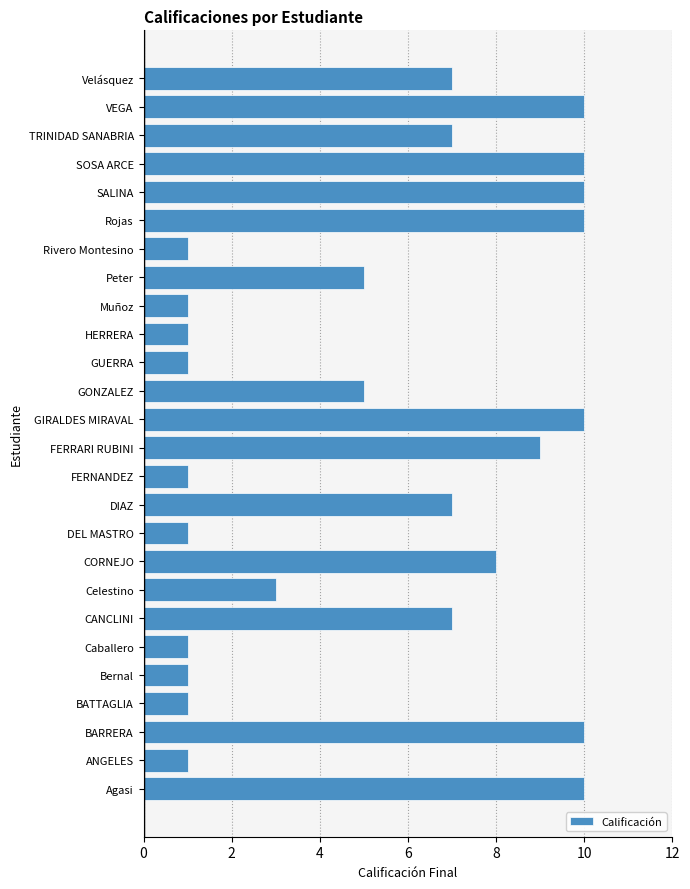

What value does the data have at FERRARI RUBINI?

9